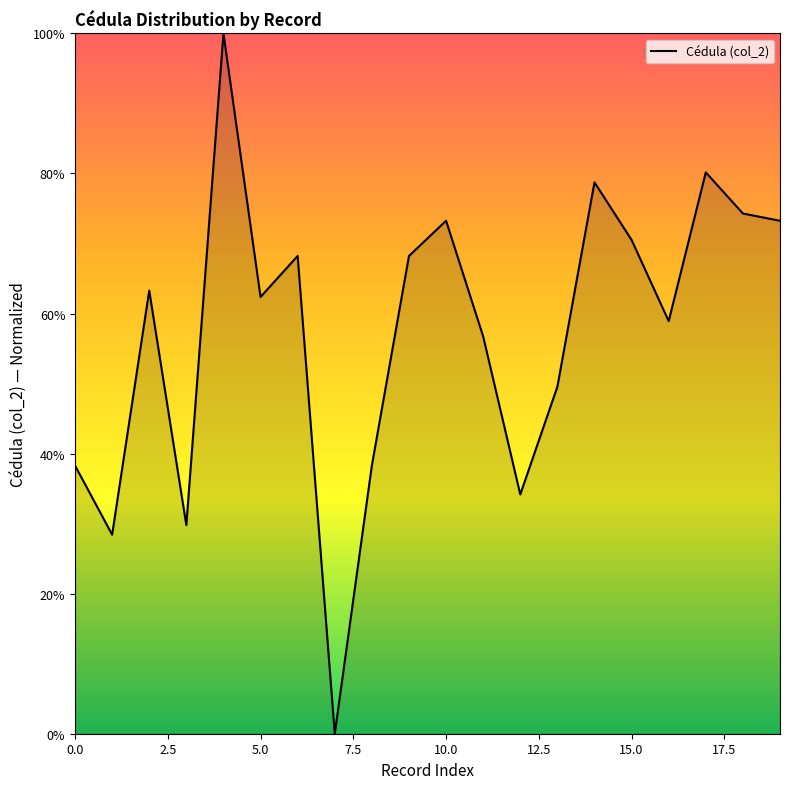

What is the maximum value shown in the chart?

100.0